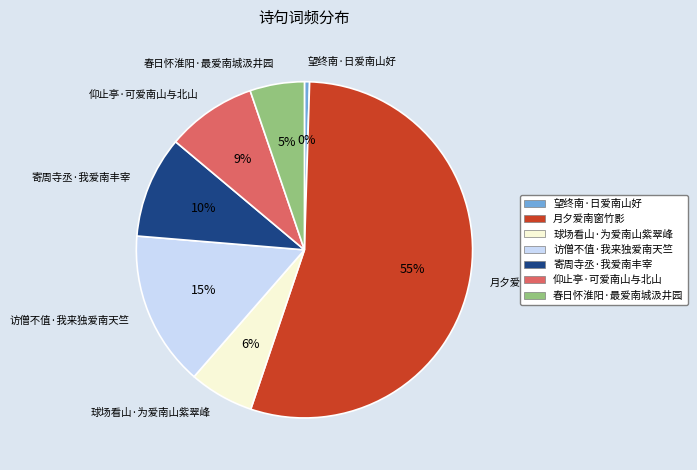

Rank the categories by value from highest to lowest.

月夕爱南窗竹影, 访僧不值·我来独爱南天竺, 寄周寺丞·我爱南丰宰, 仰止亭·可爱南山与北山, 球场看山·为爱南山紫翠峰, 春日怀淮阳·最爱南城汲井园, 望终南·日爱南山好